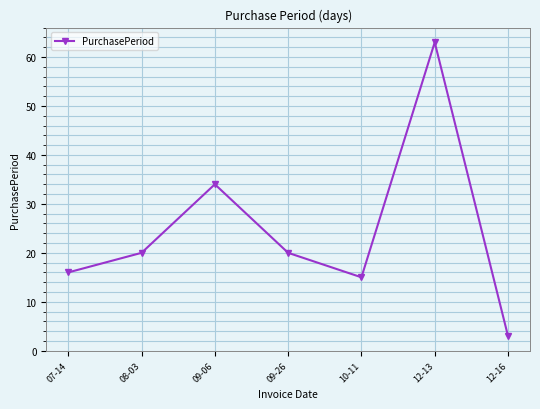

What is the average value?

24